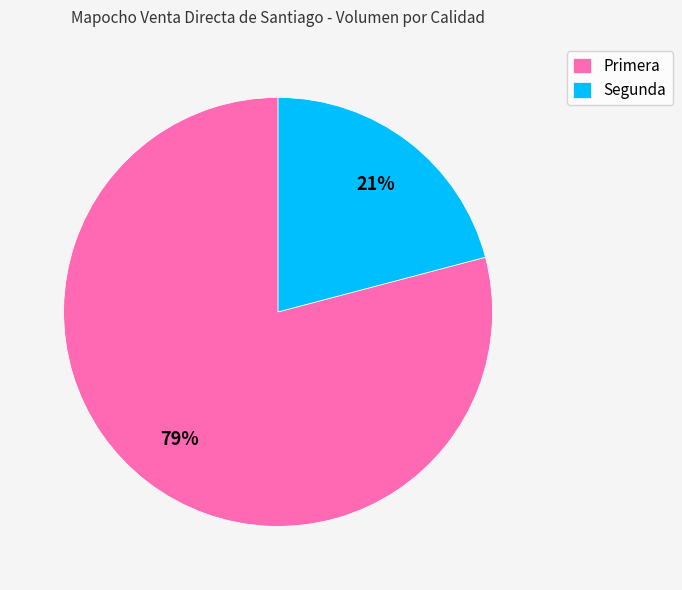

Approximately how many times larger is the value at Primera compared to Segunda?

3.8